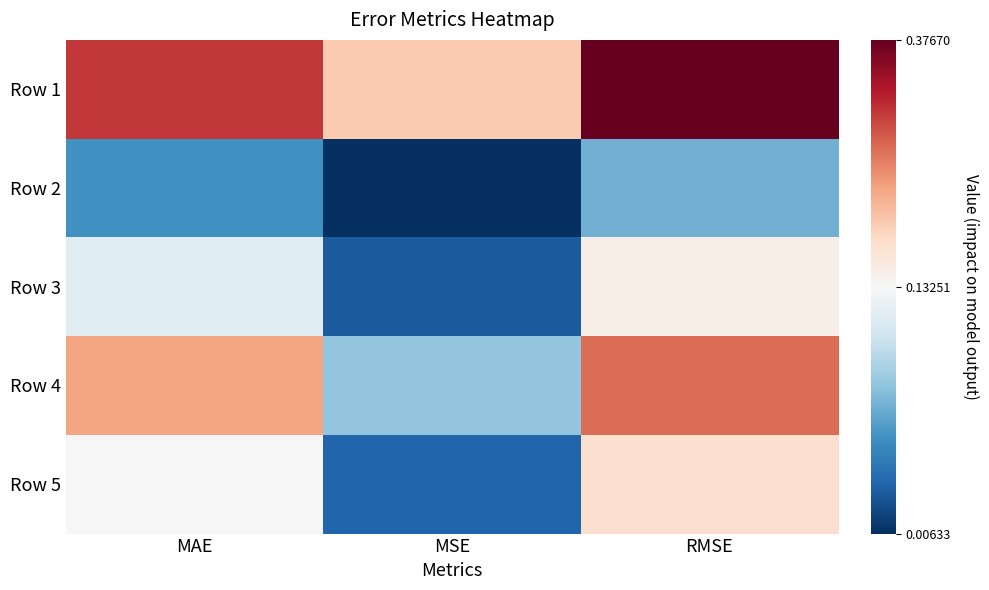

Reading right to left, extract all data points from this chart.

Row 1: RMSE=0.4	MSE=0.2	MAE=0.3
Row 2: RMSE=0.1	MSE=0.0	MAE=0.1
Row 3: RMSE=0.1	MSE=0.0	MAE=0.1
Row 4: RMSE=0.3	MSE=0.1	MAE=0.2
Row 5: RMSE=0.2	MSE=0.0	MAE=0.1